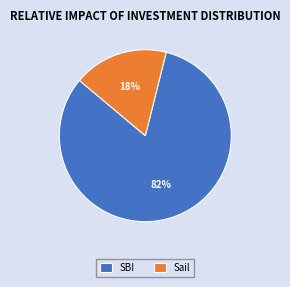

To the nearest percent, what percentage of the pie is SBI?

82%